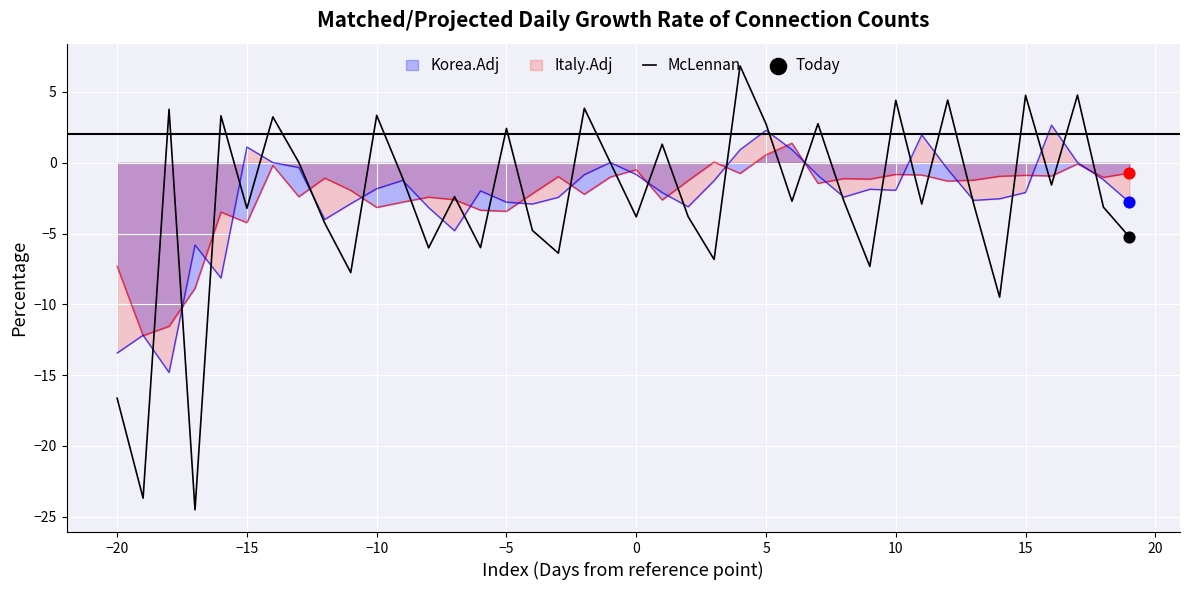

What is the lowest value of the Italy.Adj series?

-14.8